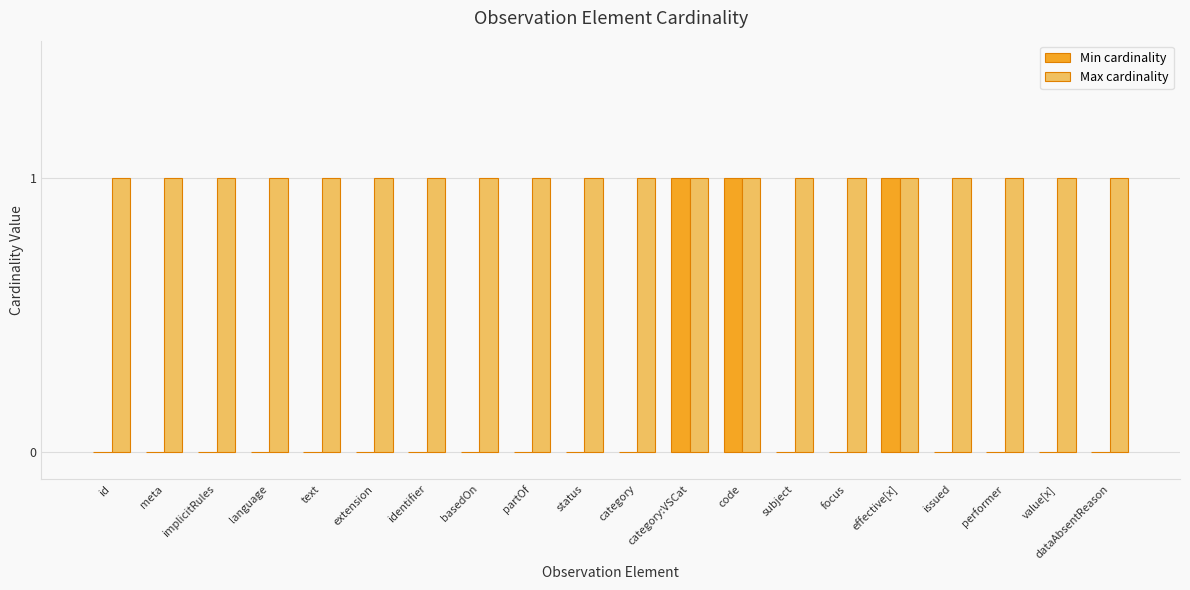

Is it true that Max cardinality equals 1 at id?

True